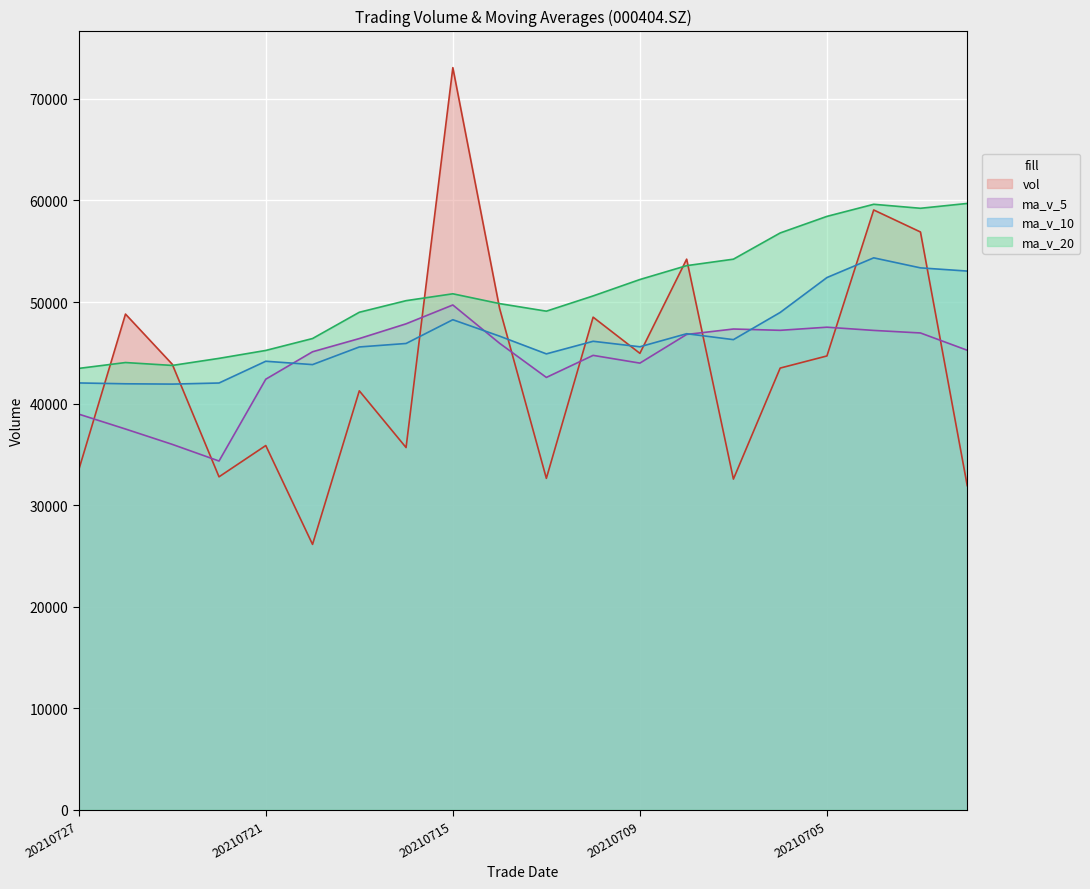

Between 20210716 and 20210701, which series saw the biggest shift?

vol